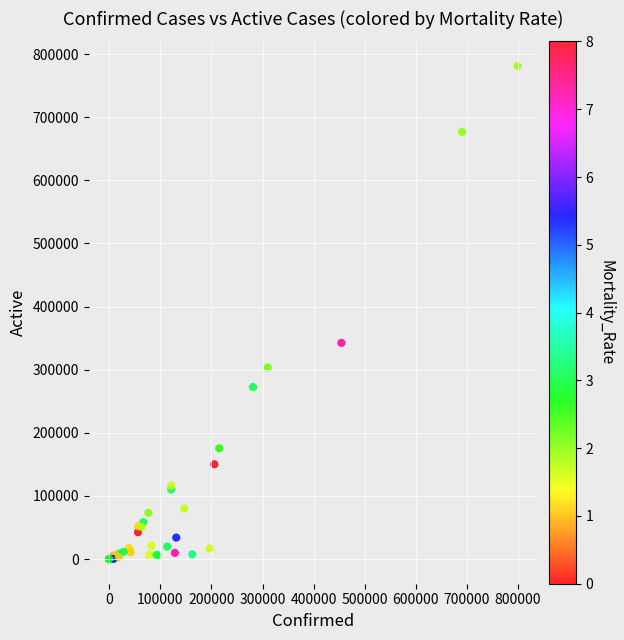

What Y value in the scatter plot is closest to 390572?

342496